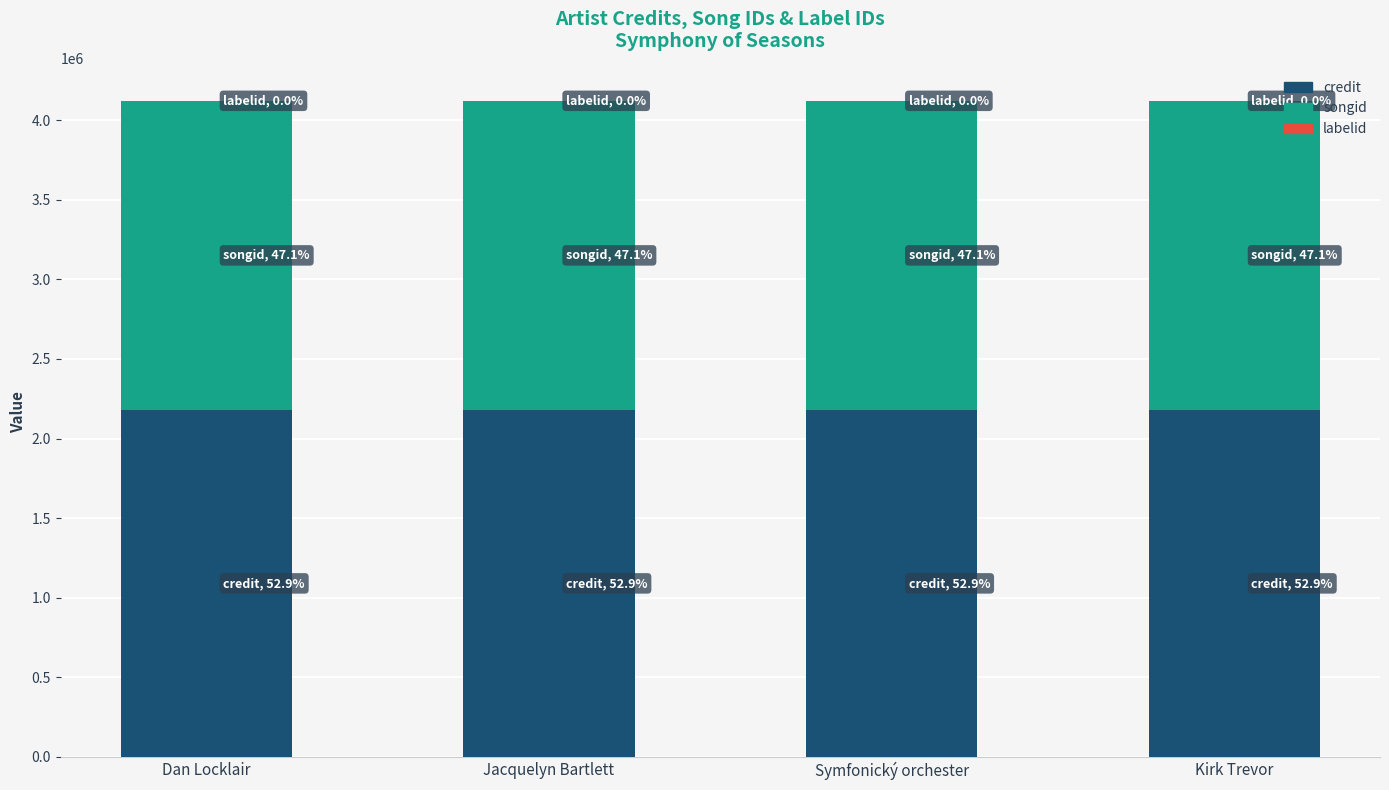

The credit series shows 2179595 at Dan Locklair. True or false?

True